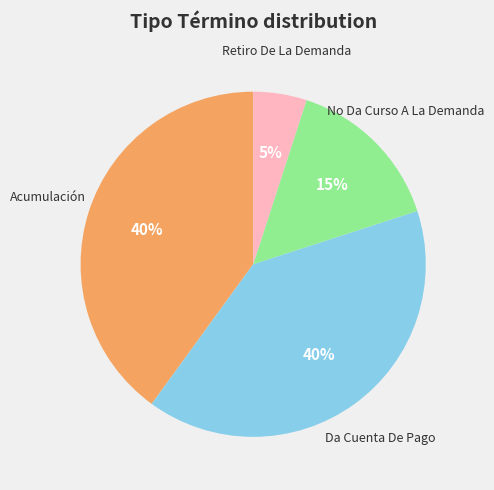

Does any single category account for the majority?

No